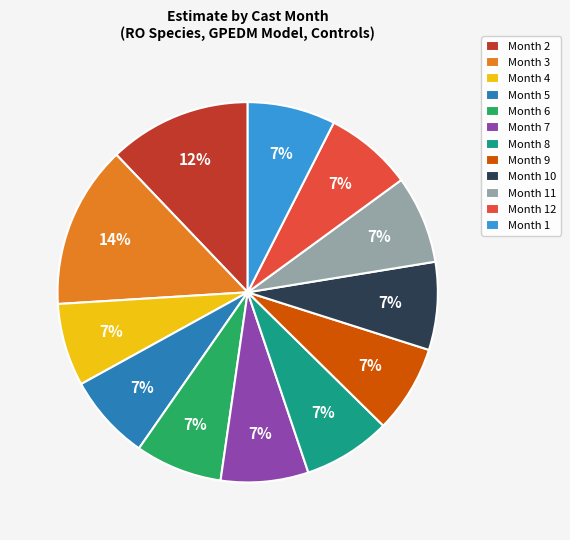

Combined, do Month 12 and Month 8 account for over 50%?

No